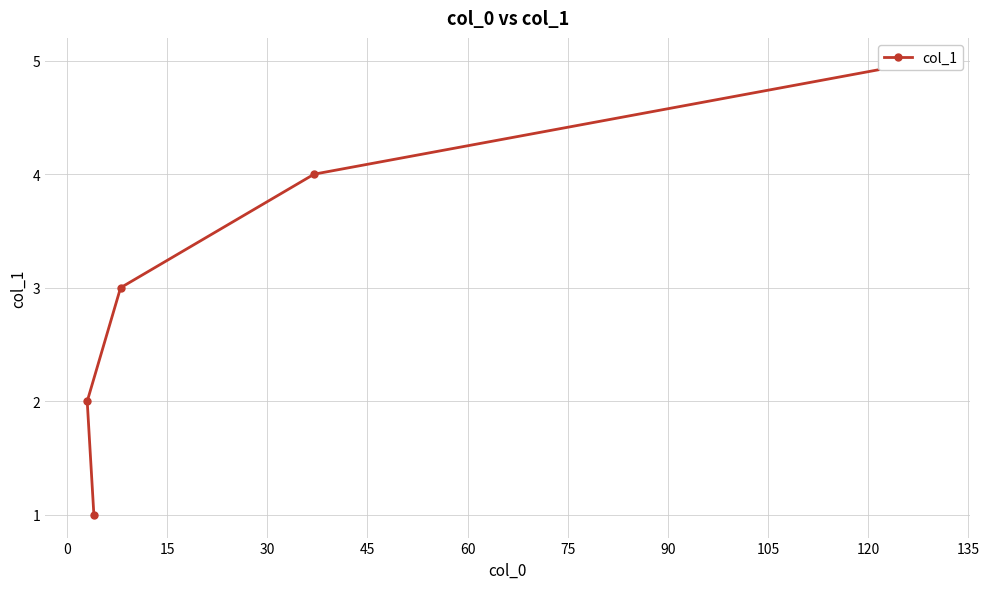

The value at 0 is 4. True or false?

True